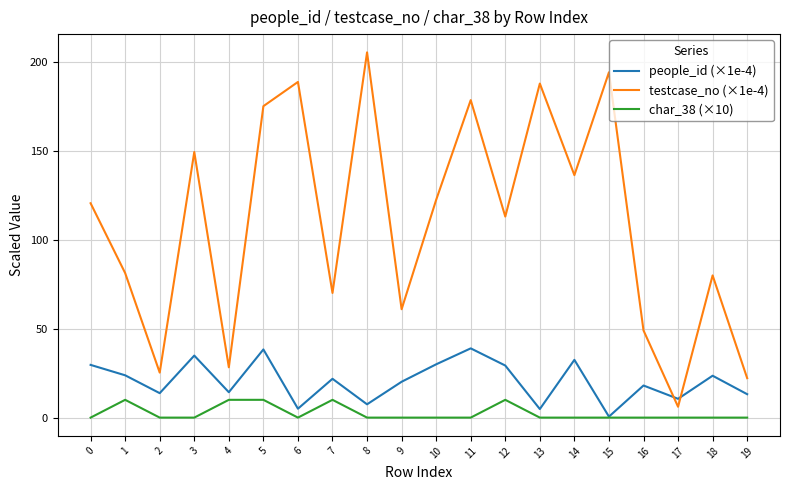

What is the spread (max minus min) of values at 1?

71.3